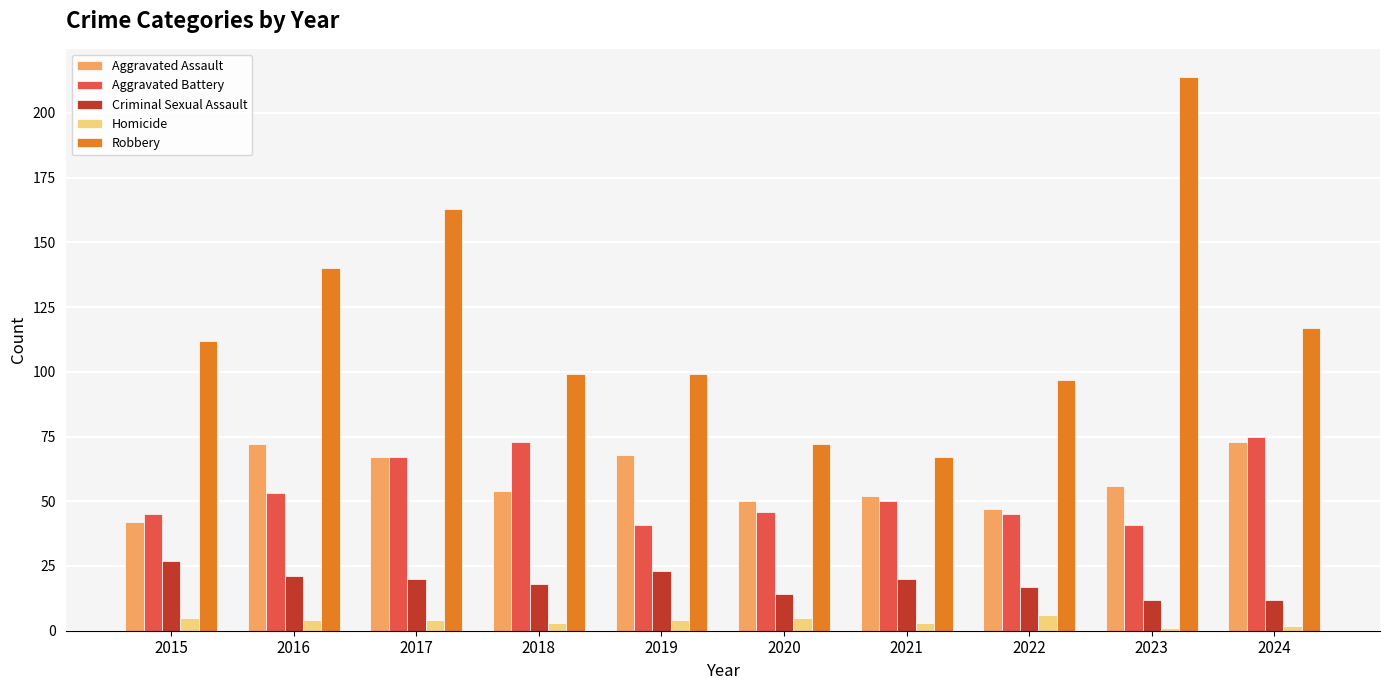

What are all the series names shown in the legend?

Aggravated Assault, Aggravated Battery, Criminal Sexual Assault, Homicide, Robbery